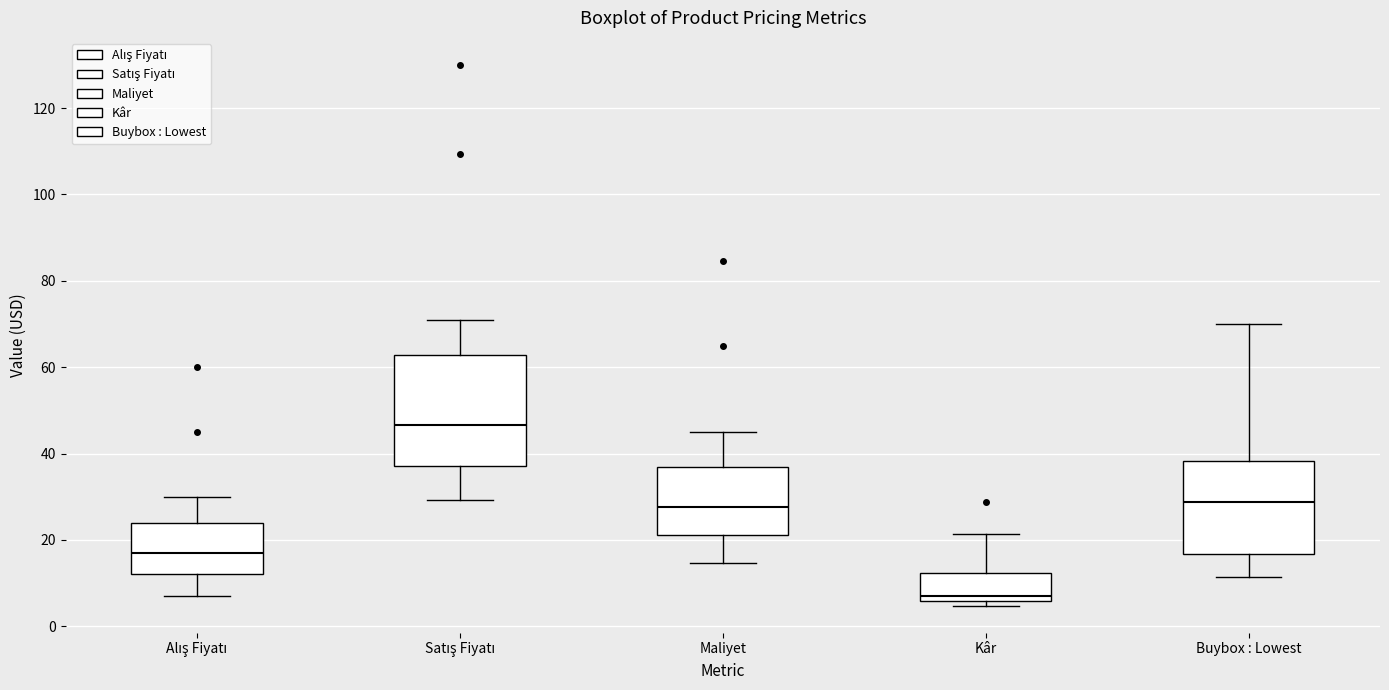

Which box's median line is the highest?

Satış Fiyatı